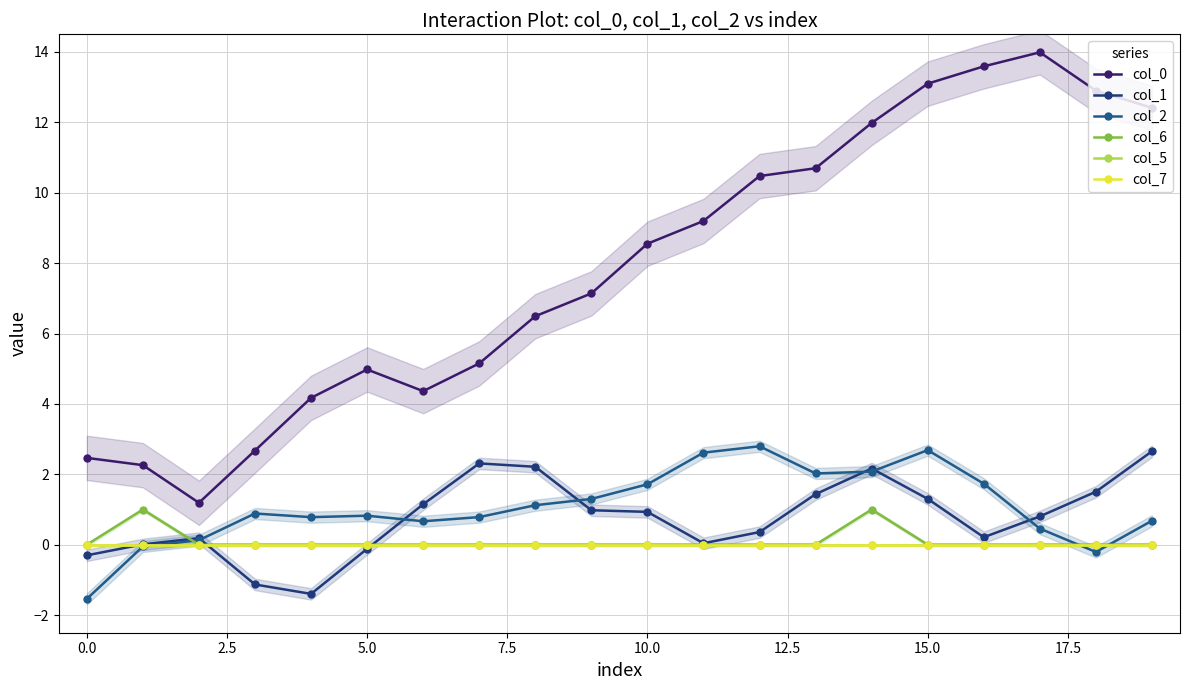

At how many categories does at least one series exceed 3?

16